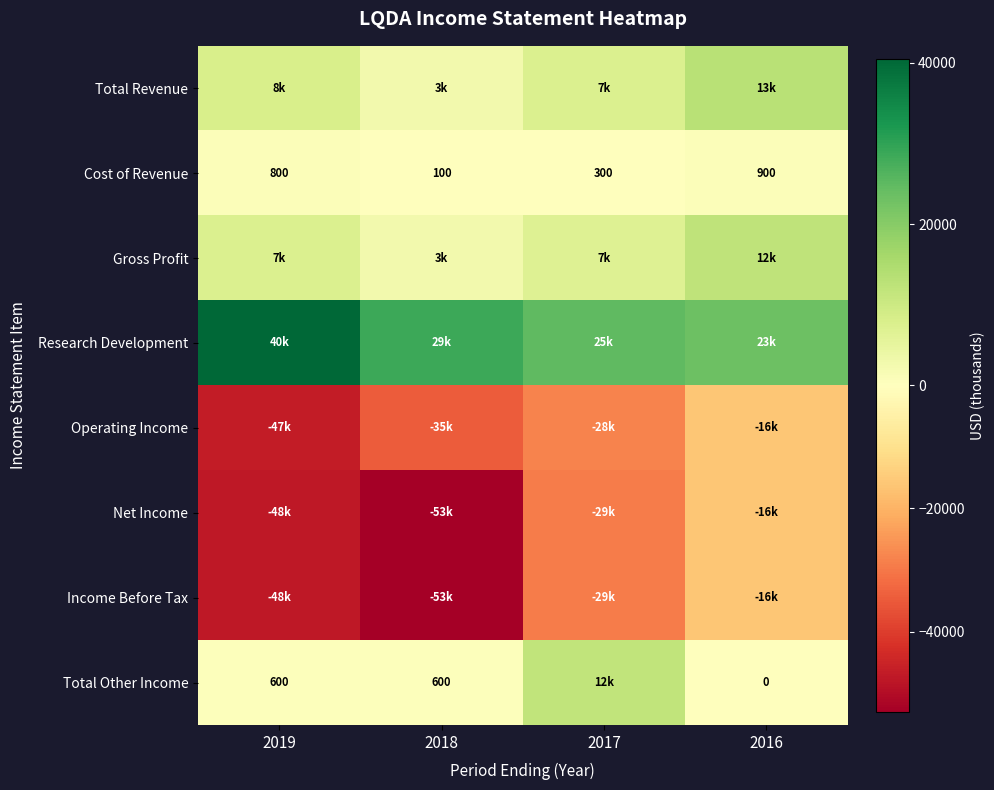

The value of Cost of Revenue at 2018 is 172. True or false?

False